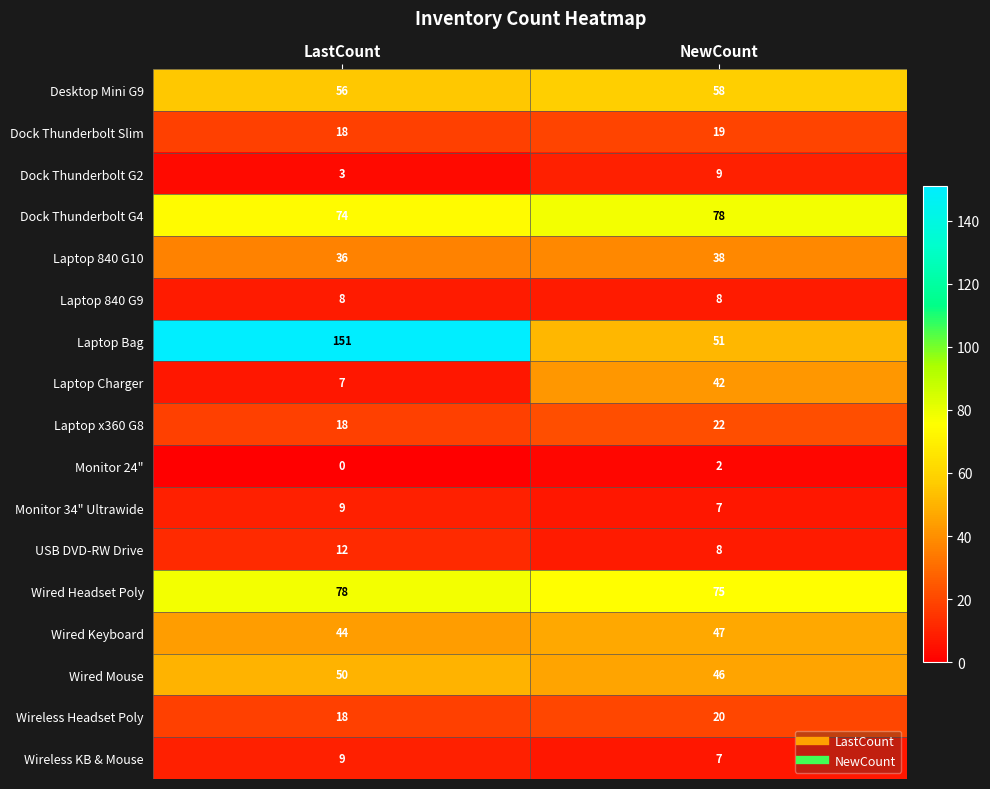

The Laptop x360 G8 series shows 5 at NewCount. True or false?

False